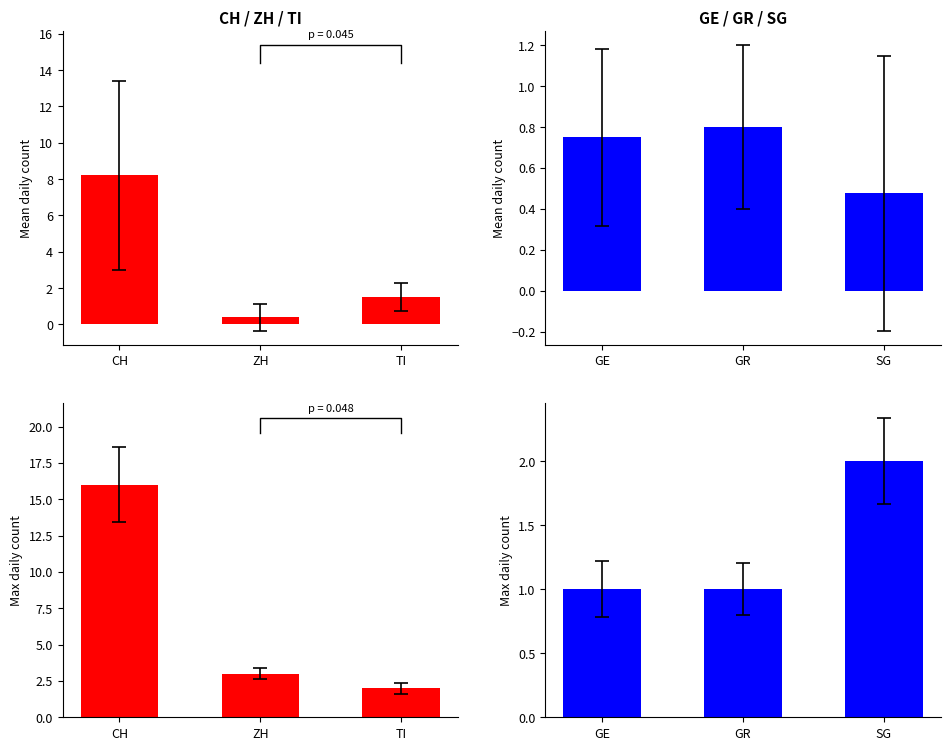

Between ZH and TI, which series saw the biggest shift?

CH